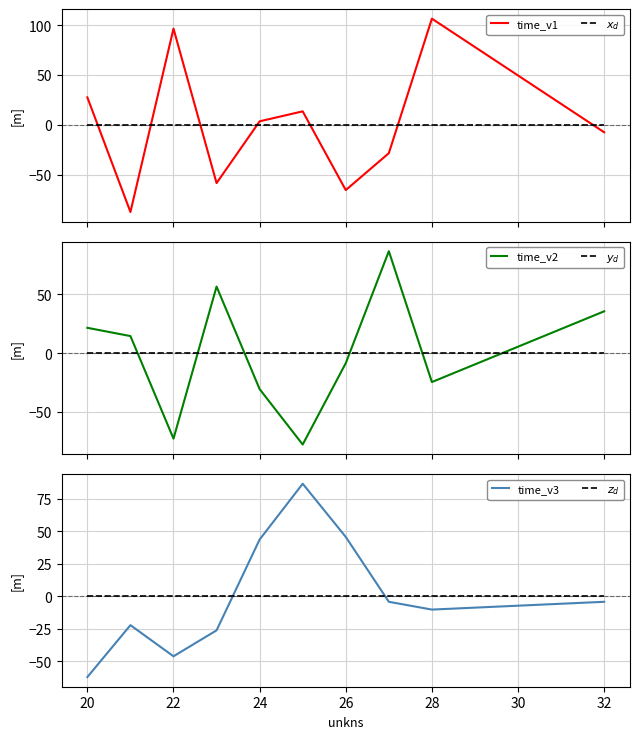

The value of time_v3 at 26 is 45.7. True or false?

True